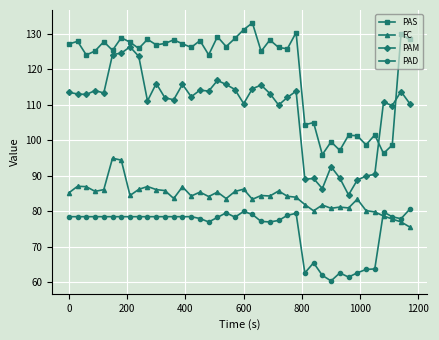

What is the value of the PAD point at the 21st from the left?

79.9